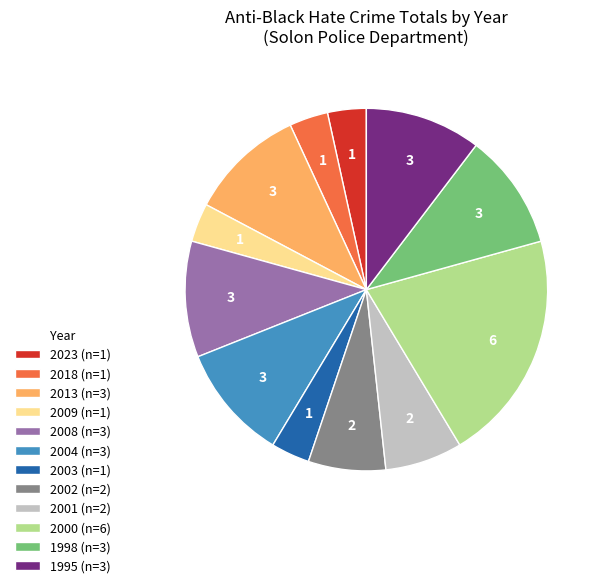

Which category has the biggest portion of the pie?

2000 (n=6)